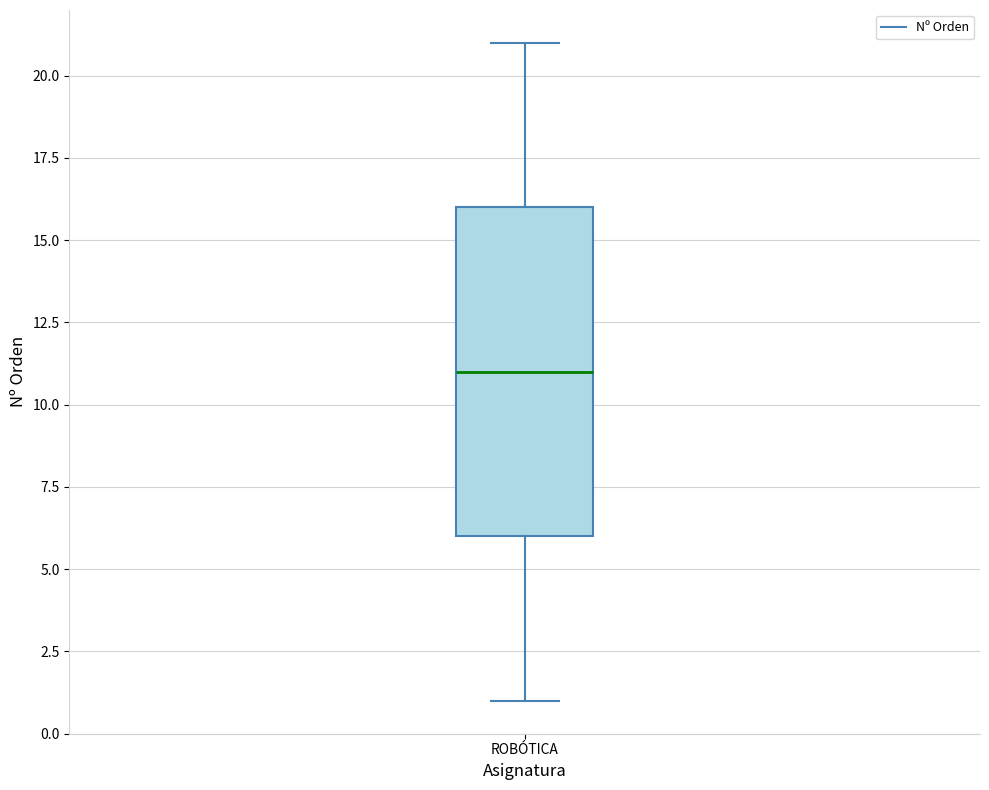

Where is the upper edge of the box for ROBÓTICA on the y-axis? The values are not printed on the chart, so give them approximately, as read against the axis.

16